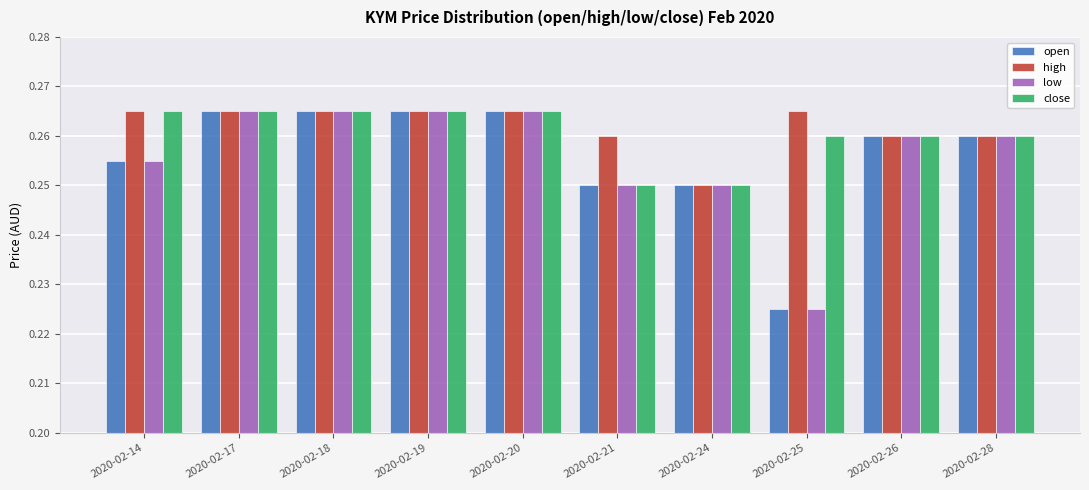

What is the sum of all low values?

2.6